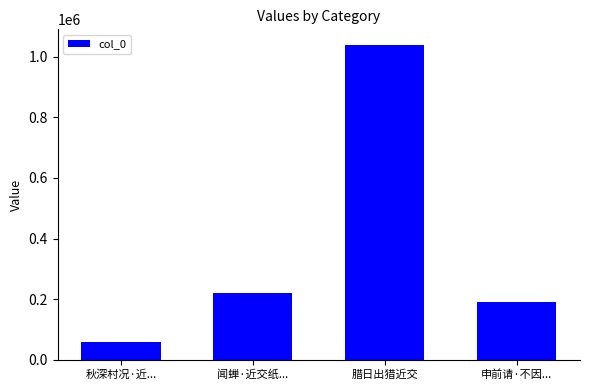

What is the difference between the values at 闻蝉·近交纸... and 秋深村况·近...?

162050